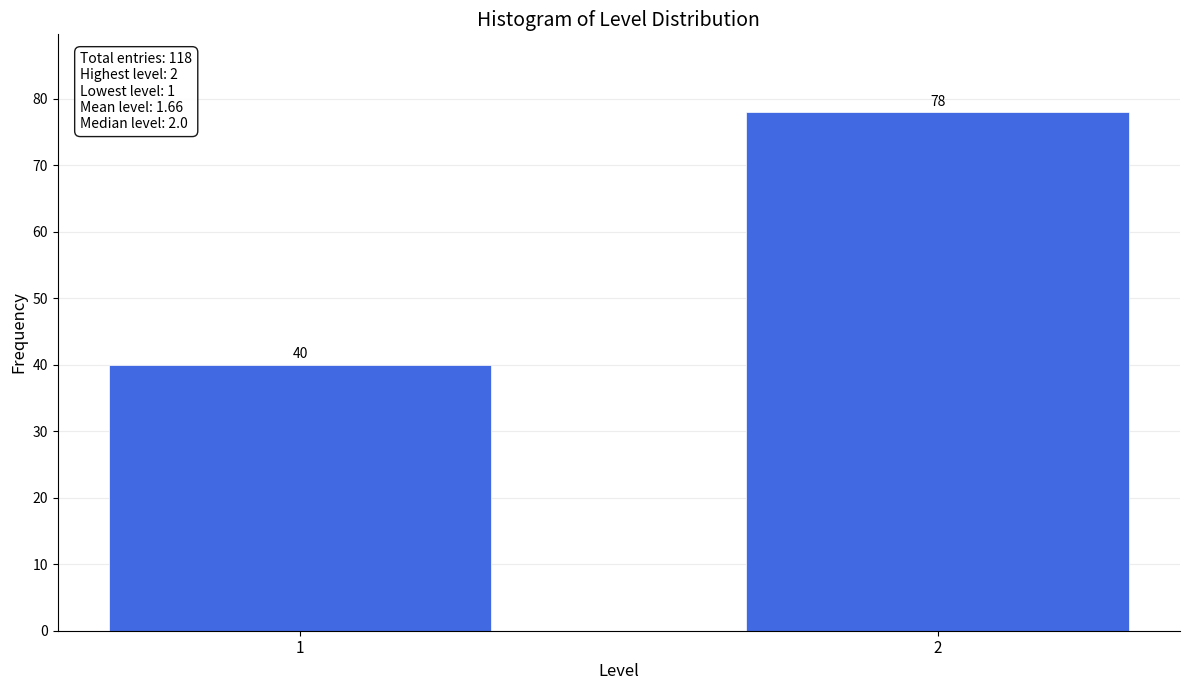

Reading right to left, extract all data points from this chart.

2=78	1=40